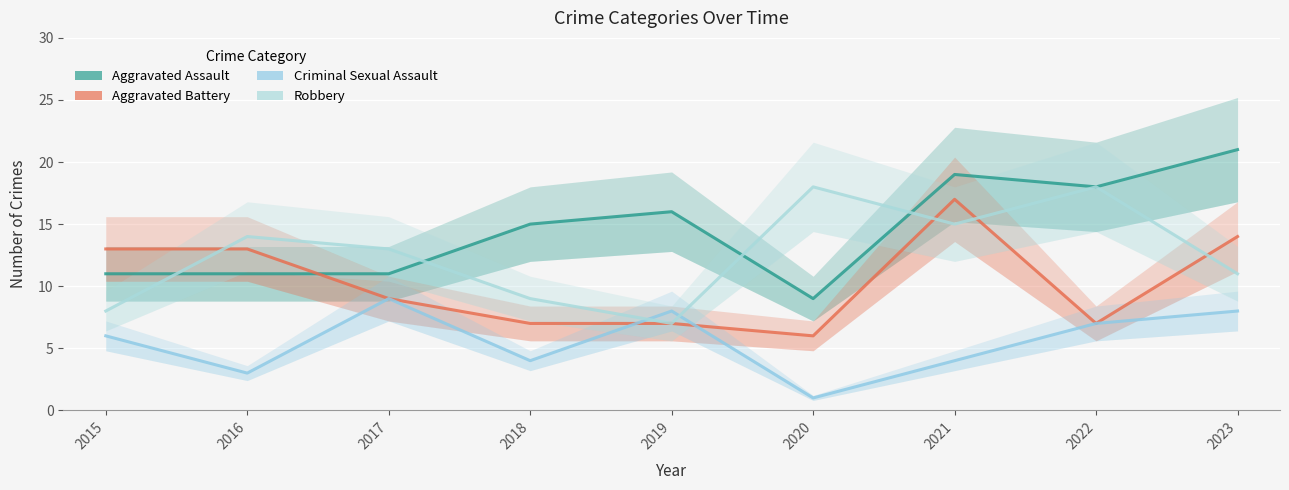

How many data points in Robbery are less than 13?

4